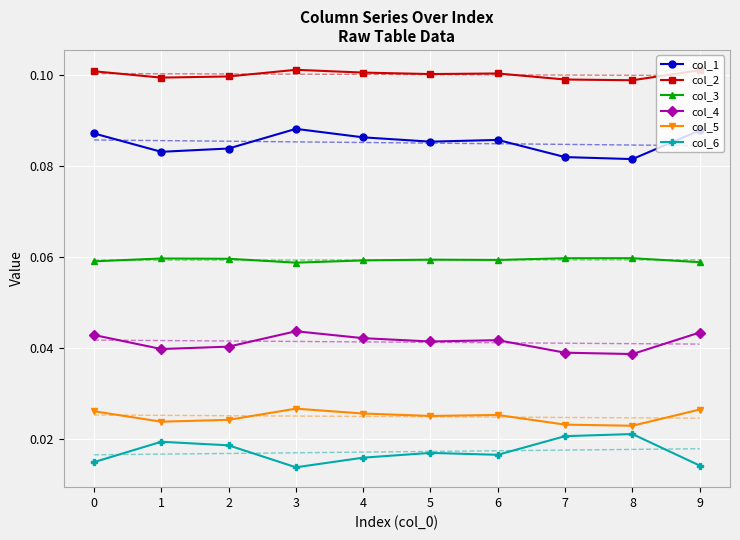

In col_2, how many points are lower than both neighbors (excluding endpoints)?

3